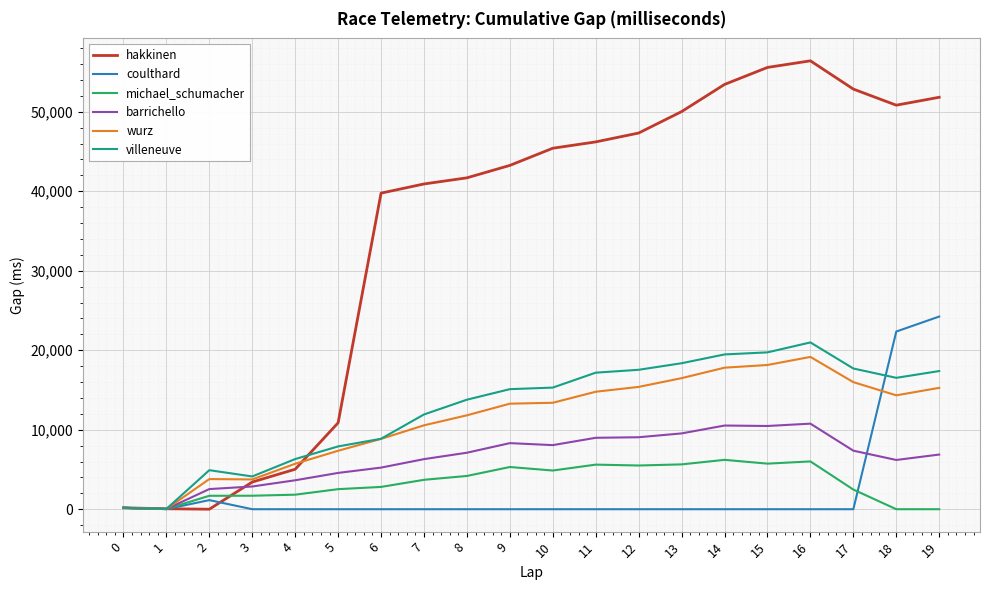

What is the highest value of the villeneuve series?

20982